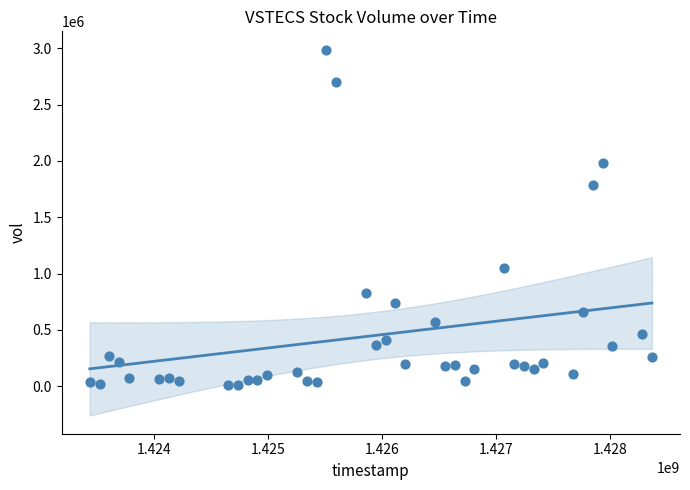

What is the range of Y values (max minus min)?

2975300